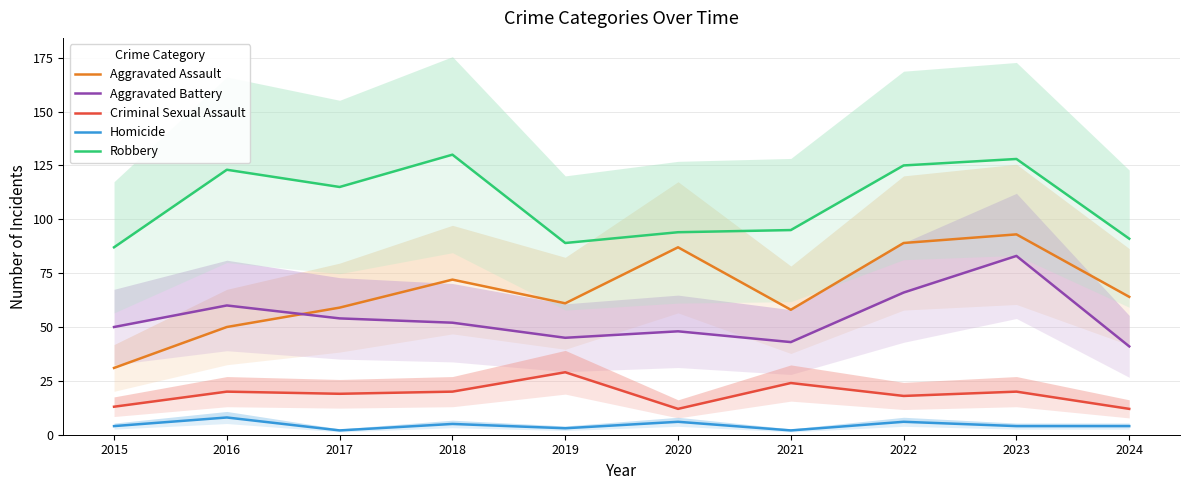

What is the sum of the Aggravated Battery values at 2018 and 2017?

106